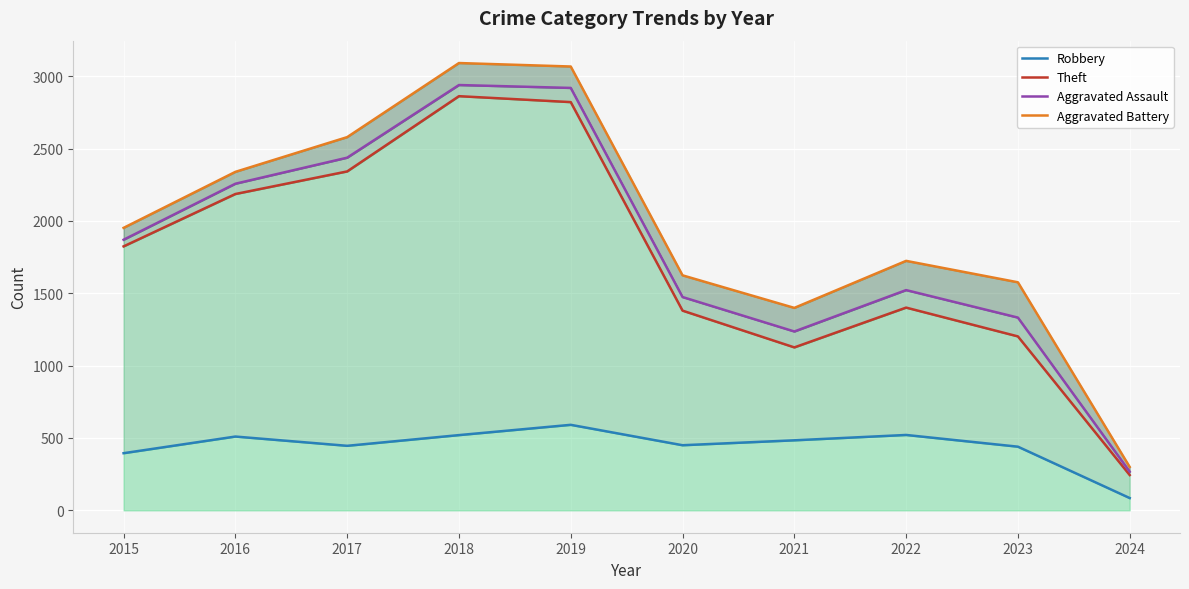

At which category does the chart reach its peak across all series?

2018